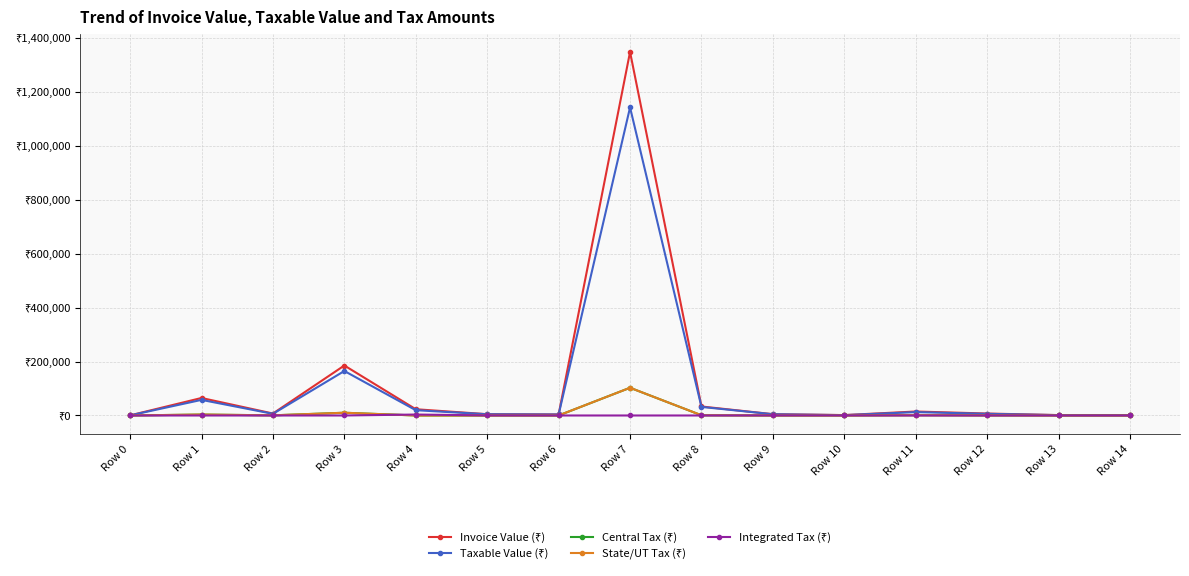

Does the chart display data point markers on the line(s)?

Yes